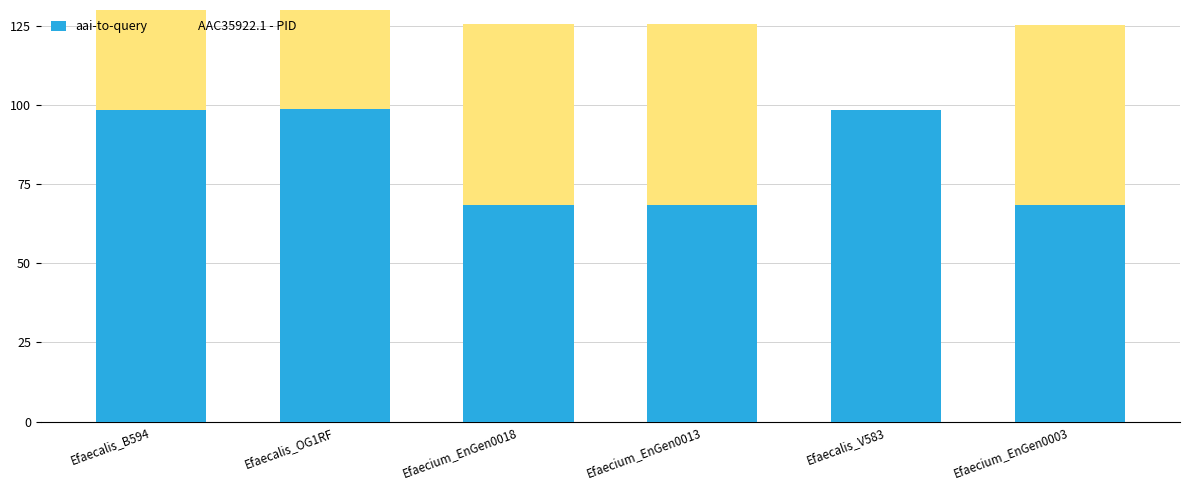

Where does the aai-to-query series first go above 98?

Efaecalis_B594